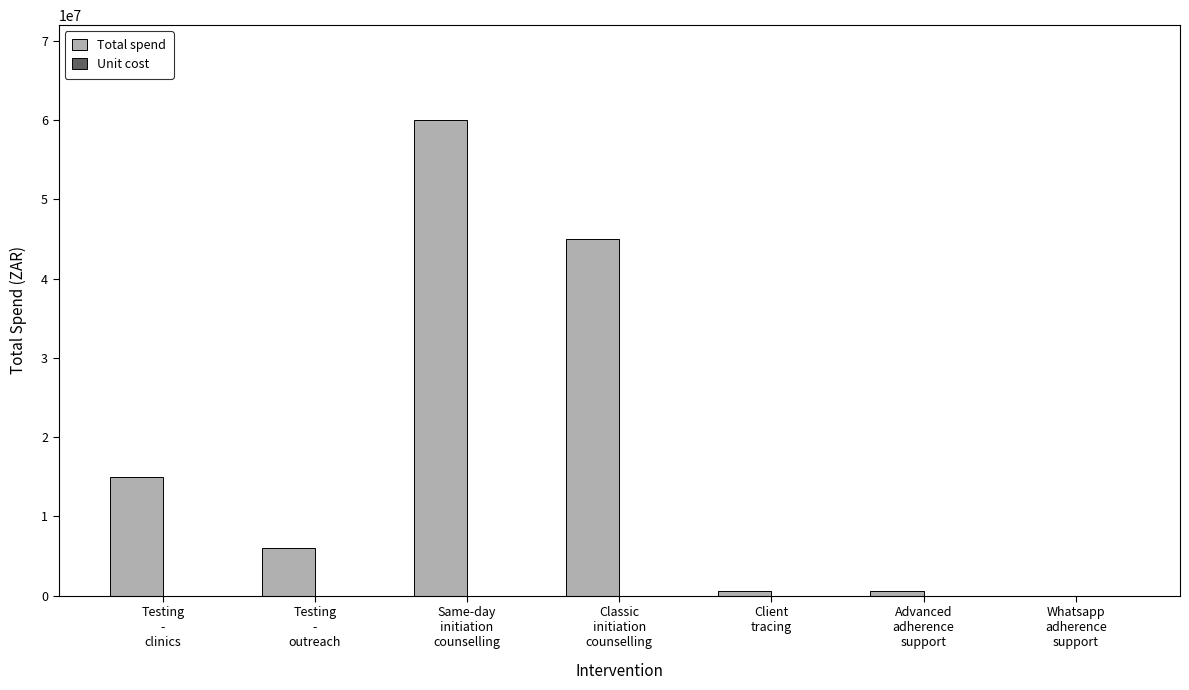

What is the sum of all Total spend values?

127210000.0